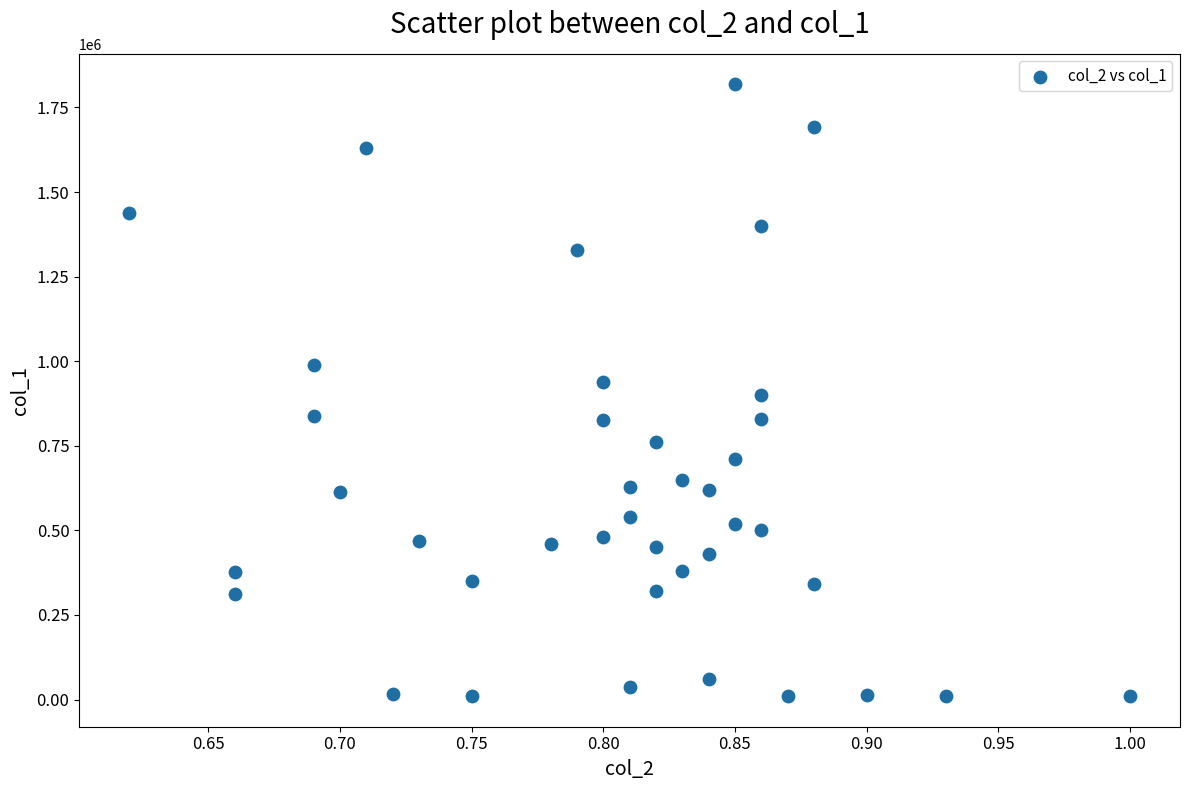

How many points are shown in the scatter plot?

40